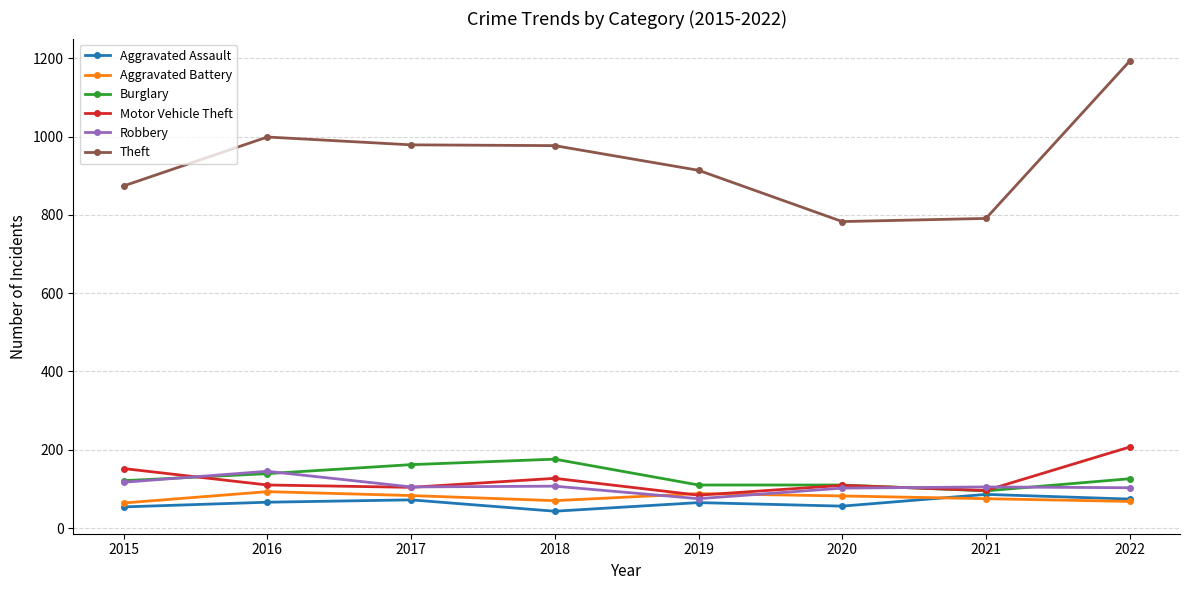

How many lines are shown in the chart?

6